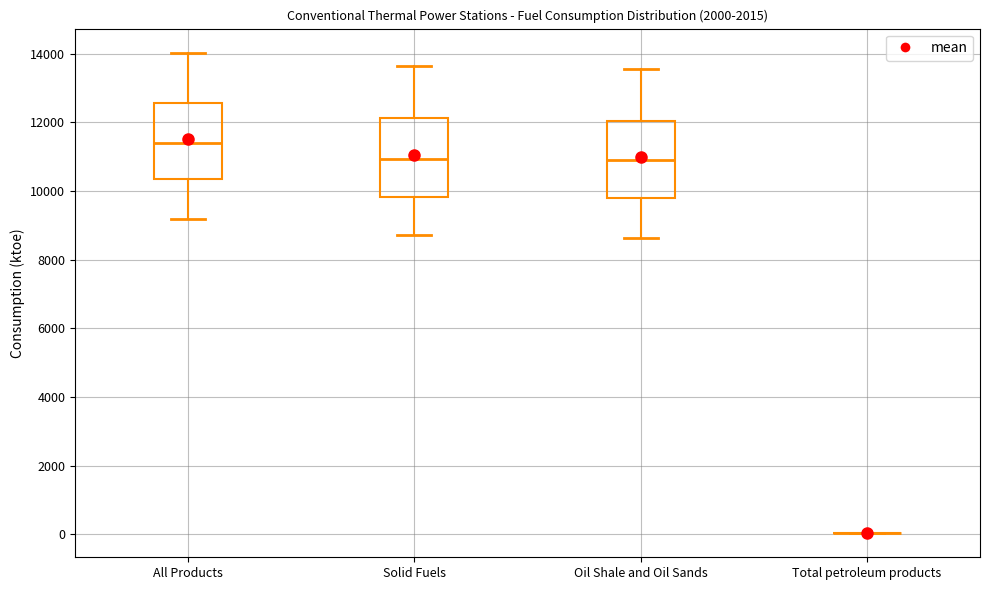

Reading left to right, read every box against the y-axis: the position of its median line, the range the box covers, and the ends of its whiskers. The values are not printed on the chart, so give them approximately, as read against the axis.

All Products: median 11400, box 10400 to 12600, whiskers 9200 to 14000
Solid Fuels: median 11000, box 9800 to 12200, whiskers 8800 to 13600
Oil Shale and Oil Sands: median 11000, box 9800 to 12000, whiskers 8600 to 13600
Total petroleum products: box collapsed to a line at 0, whiskers 0 to 0